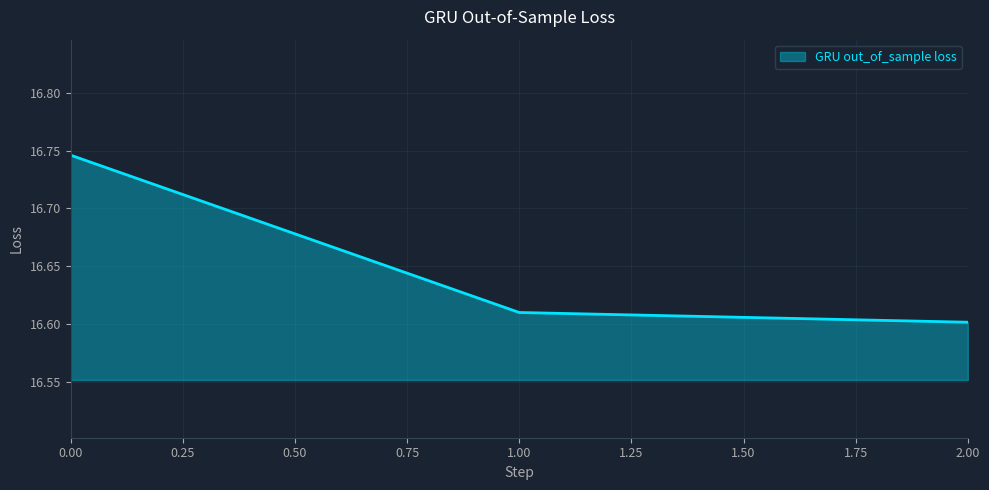

Which has a higher value, 2.00 or 1.00?

1.00